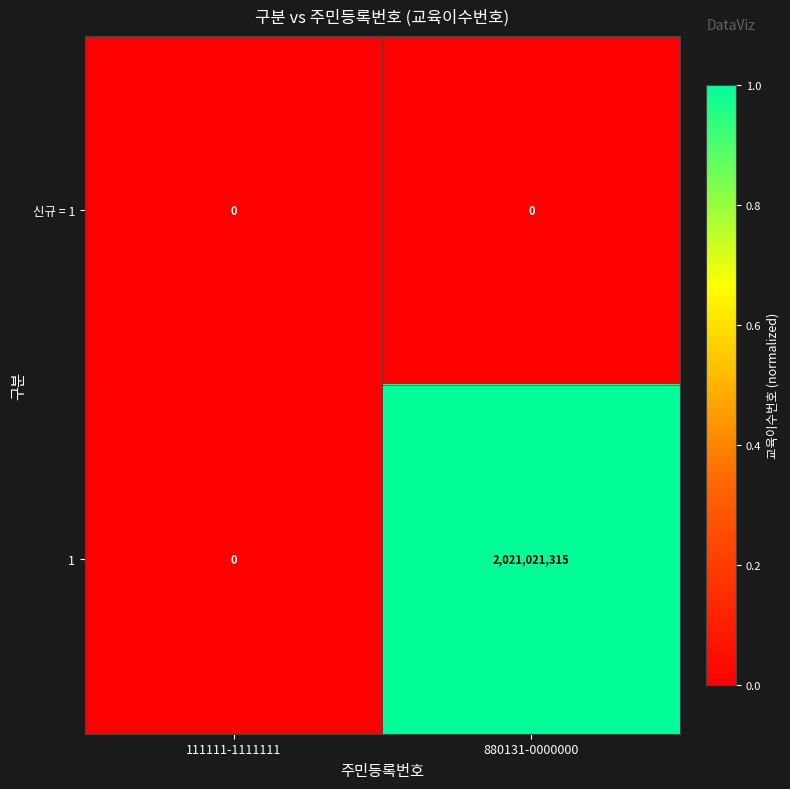

Reading left to right, extract all data points from this chart.

신규 = 1: 0	0
1: 0	2021021315